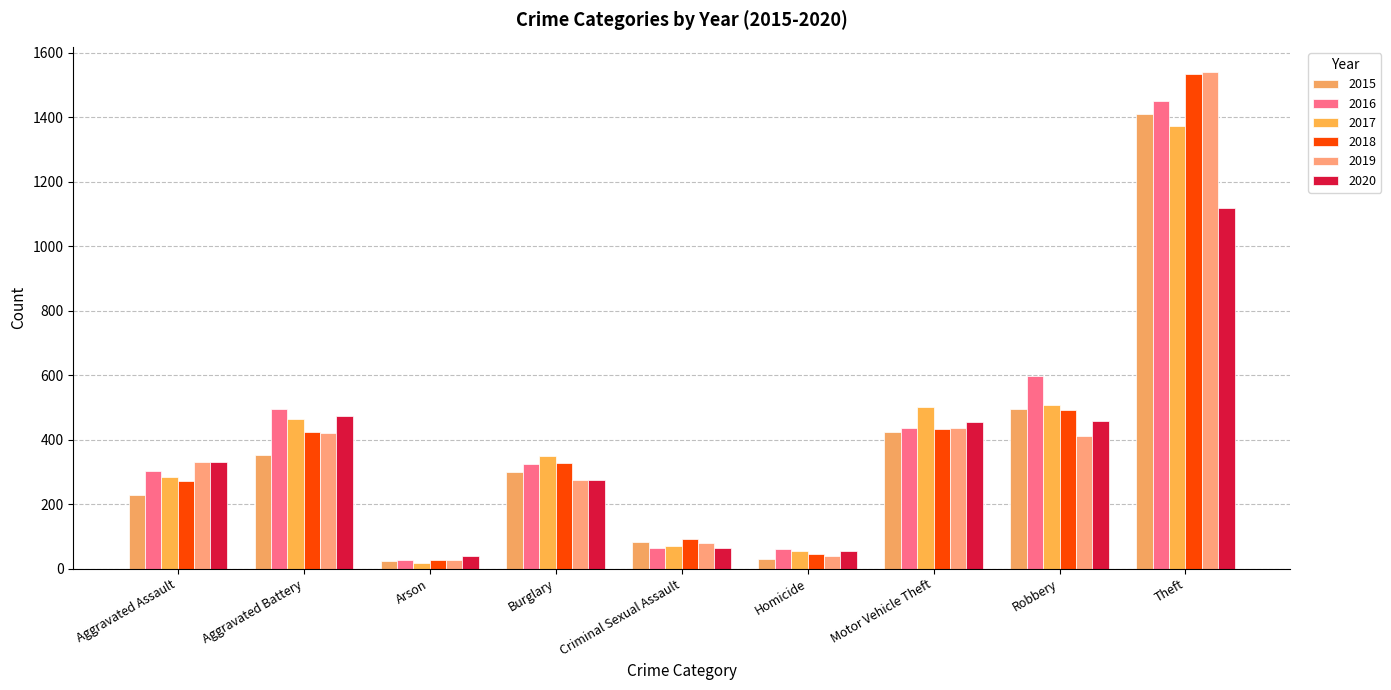

What is the maximum value shown in the chart?

1542